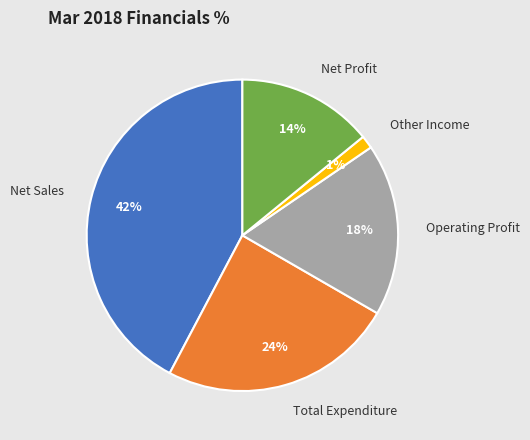

To the nearest percent, what is the difference between the largest and smallest slice percentages?

41%